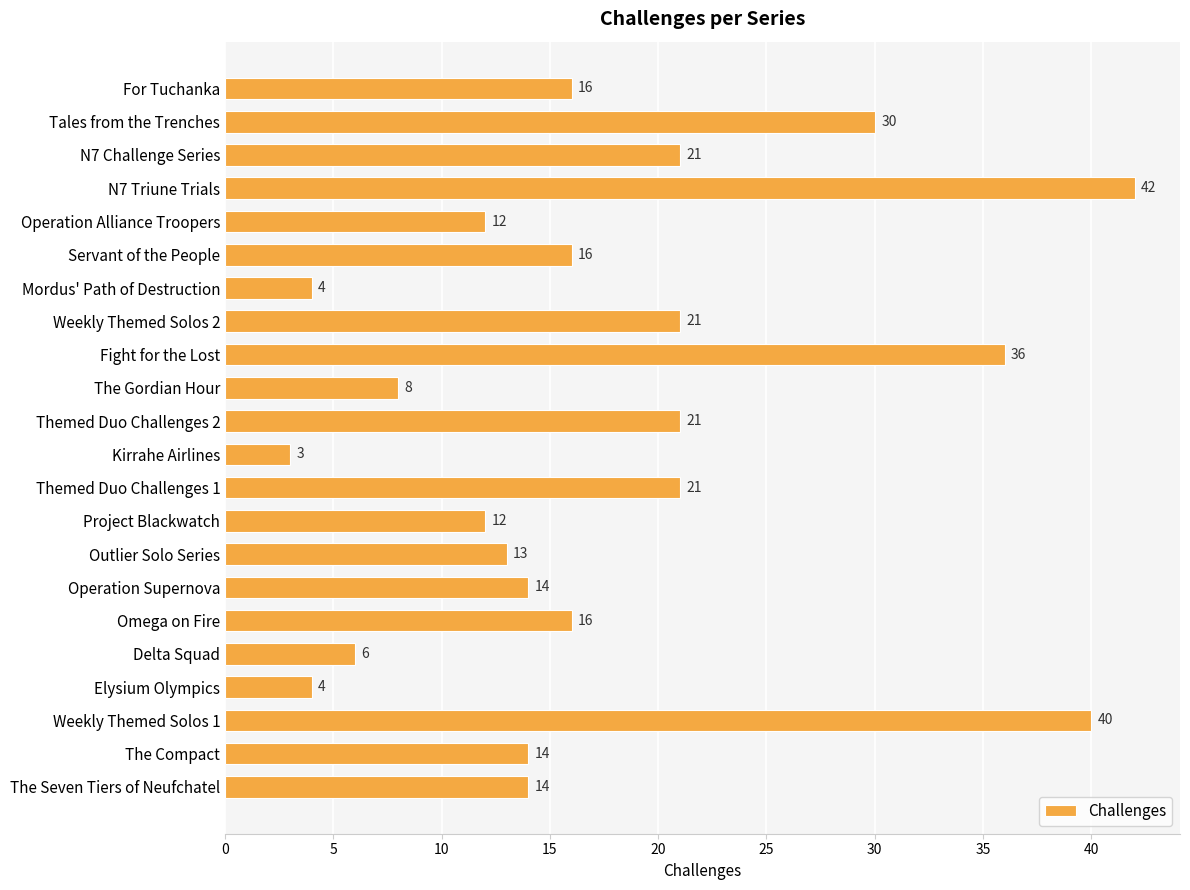

What position from the bottom is Servant of the People?

17